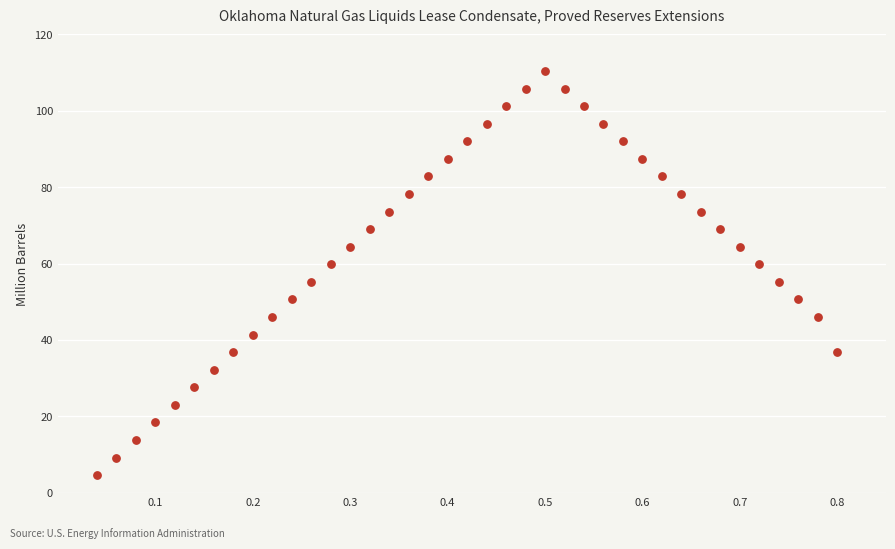

What is the range of Y values (max minus min)?

105.8